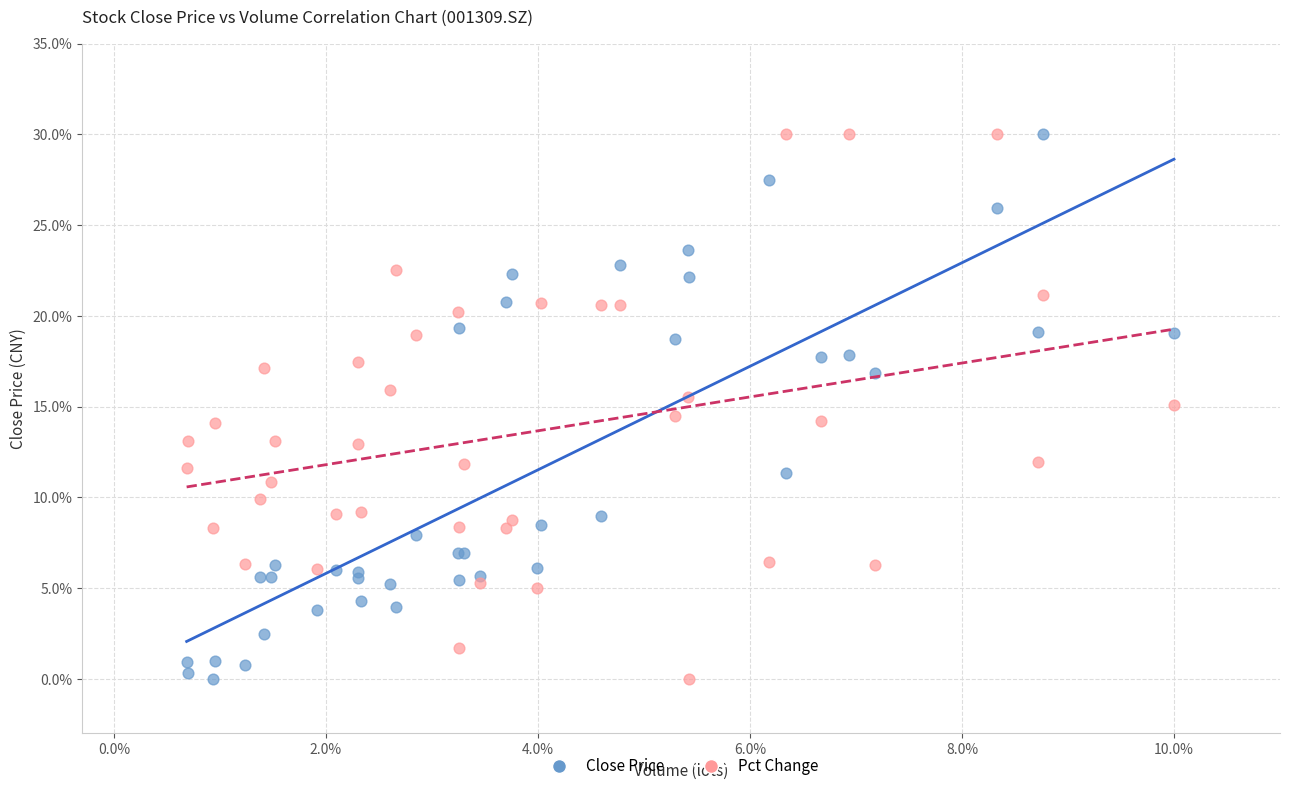

What is the X range (max minus min) for the scatter plot?

9.3